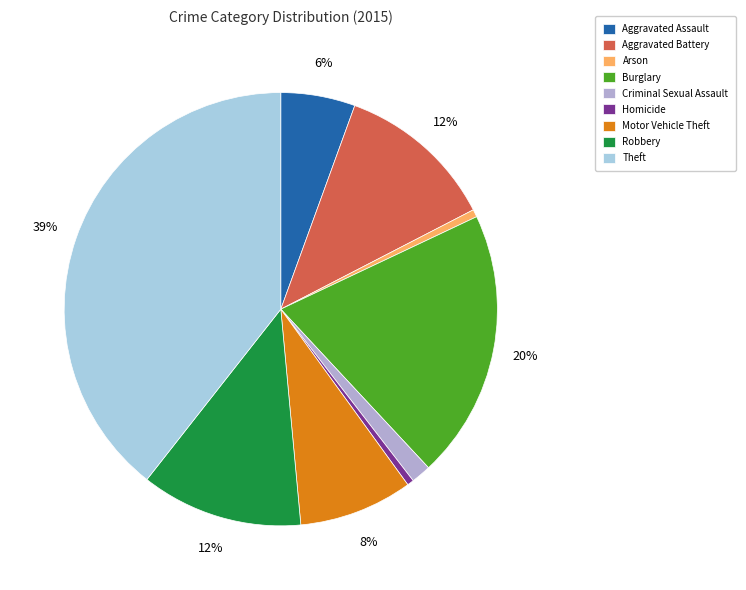

To the nearest percent, what portion does Robbery represent?

12%